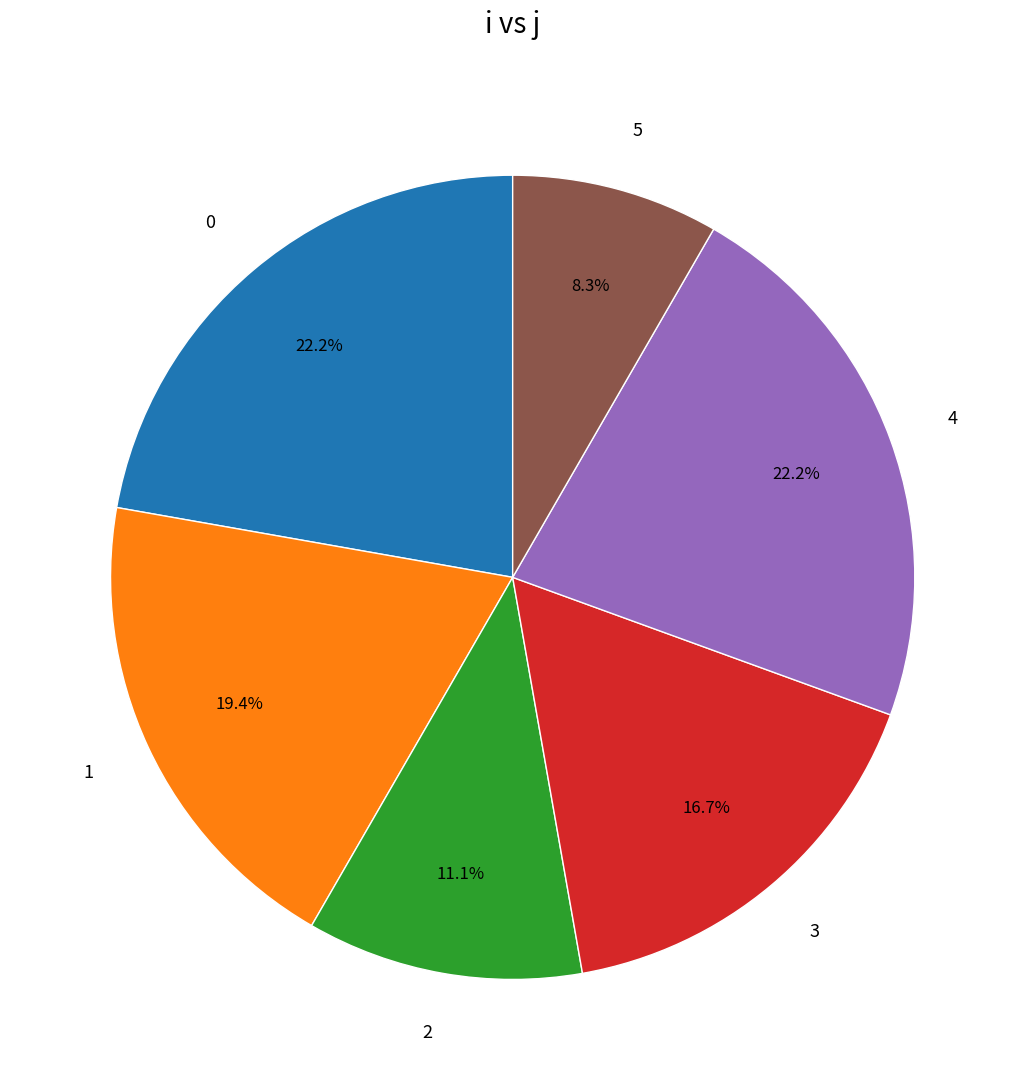

What percentage do 0 and 3 together represent?

38.9%